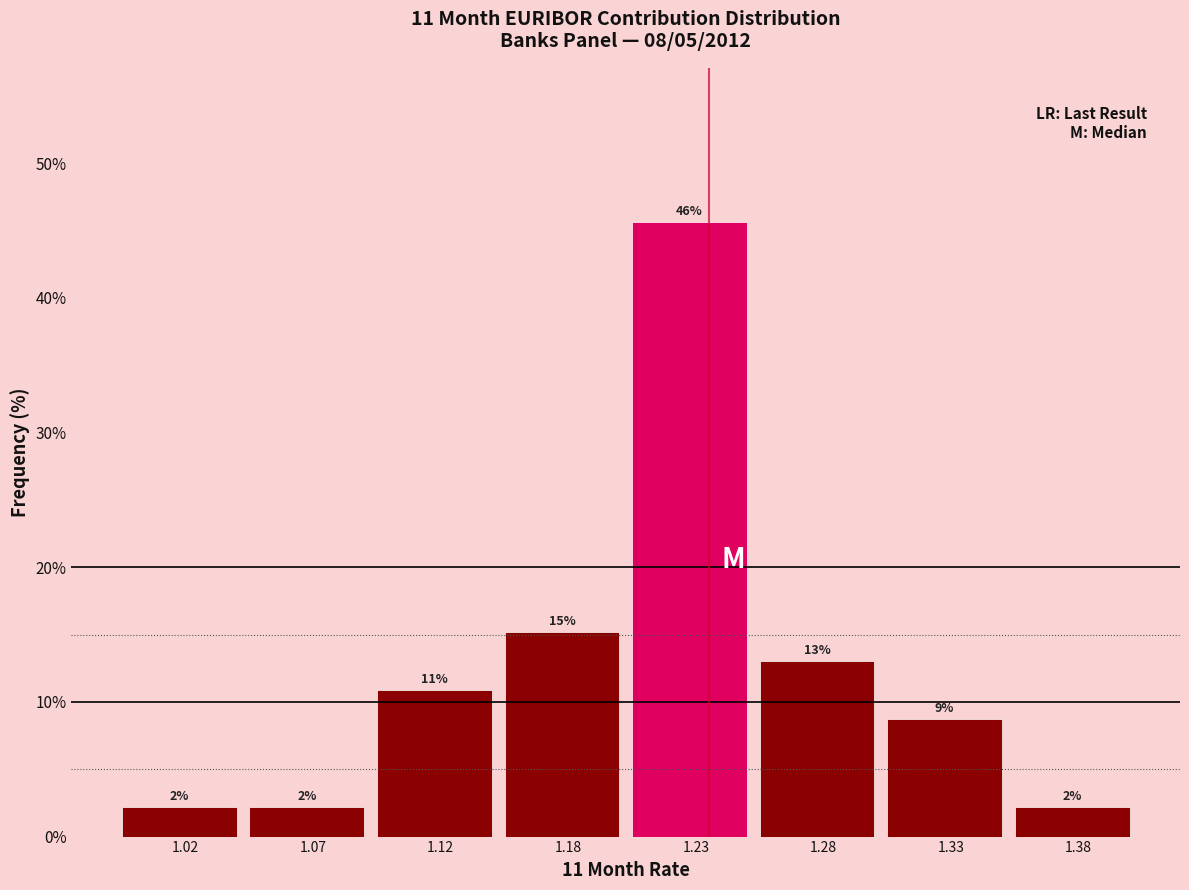

How many bars are there in total?

8